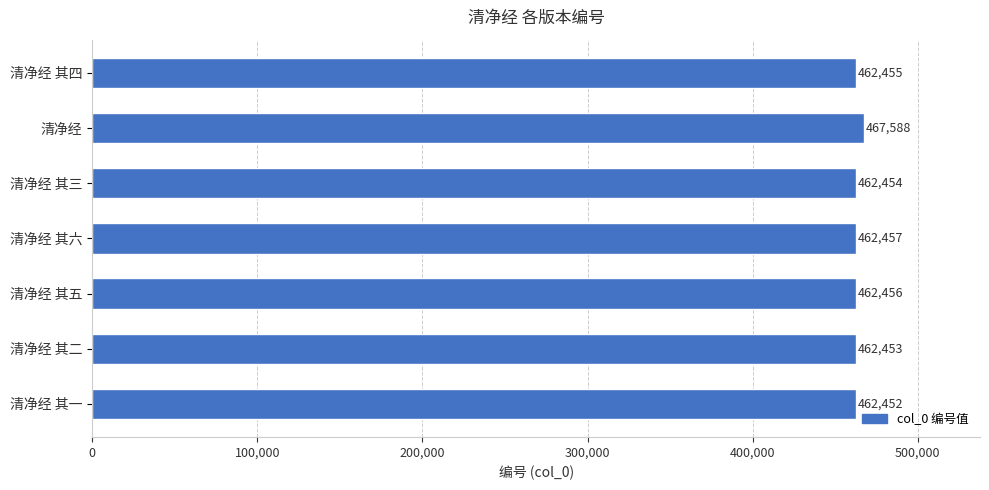

Which has a higher value, 清净经 其四 or 清净经 其三?

清净经 其四